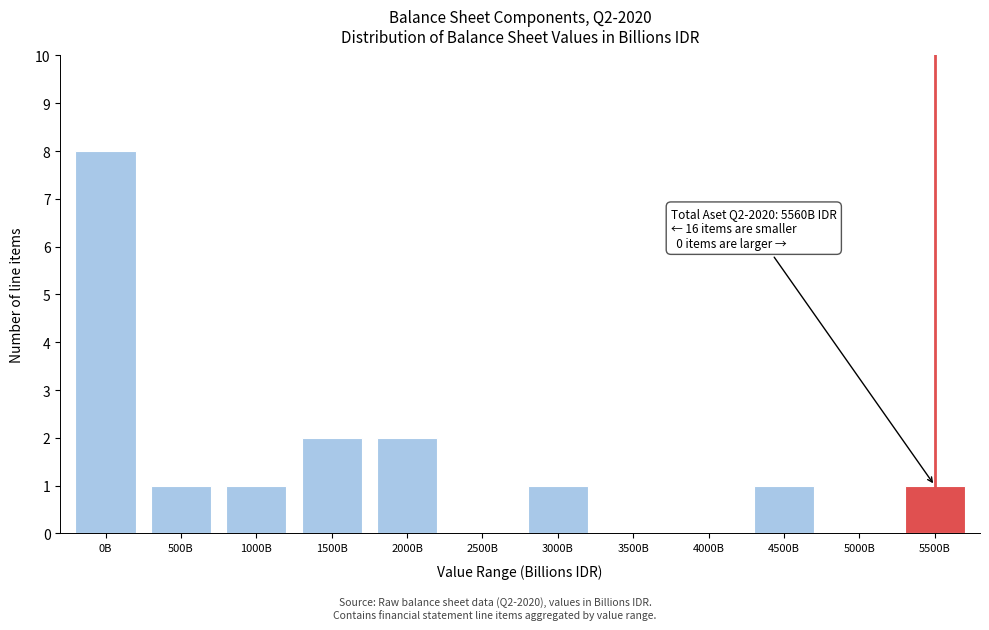

Reading right to left, list all the values displayed in this chart.

5500B=1	5000B=0	4500B=1	4000B=0	3500B=0	3000B=1	2500B=0	2000B=2	1500B=2	1000B=1	500B=1	0B=8